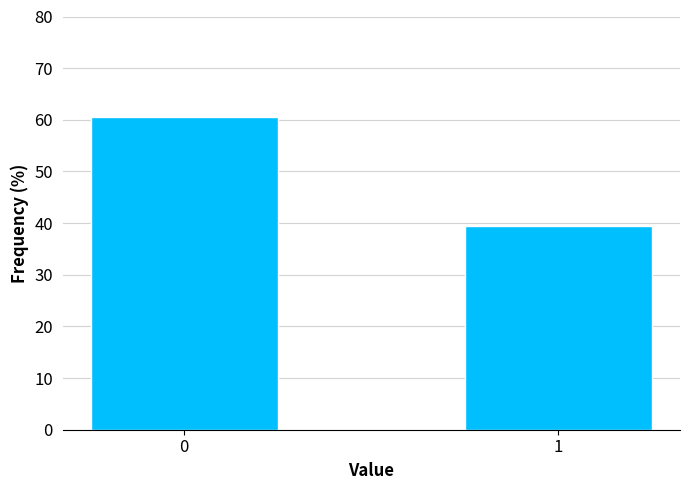

Reading left to right, transcribe all the data shown in this chart.

0=60.5	1=39.5